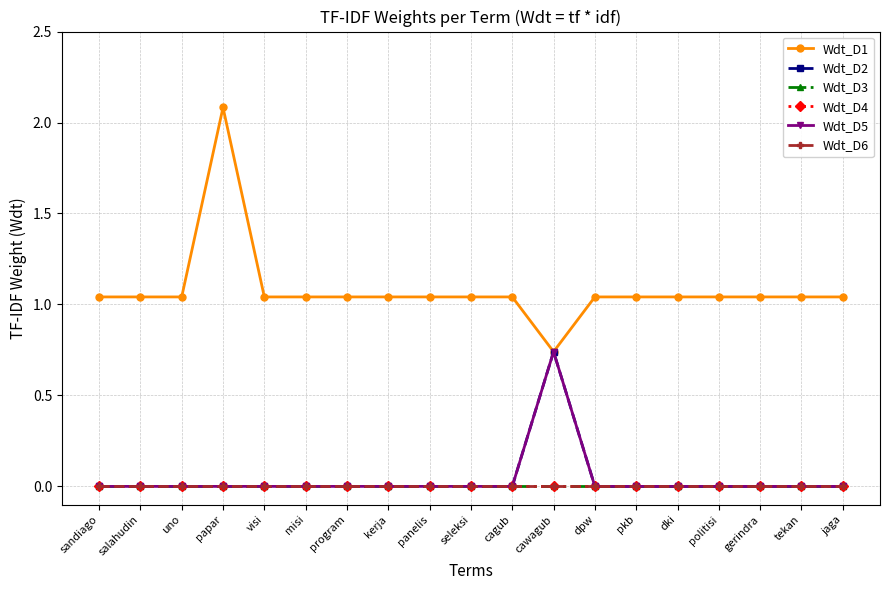

What are all the series names shown in the legend?

Wdt_D1, Wdt_D2, Wdt_D3, Wdt_D4, Wdt_D5, Wdt_D6